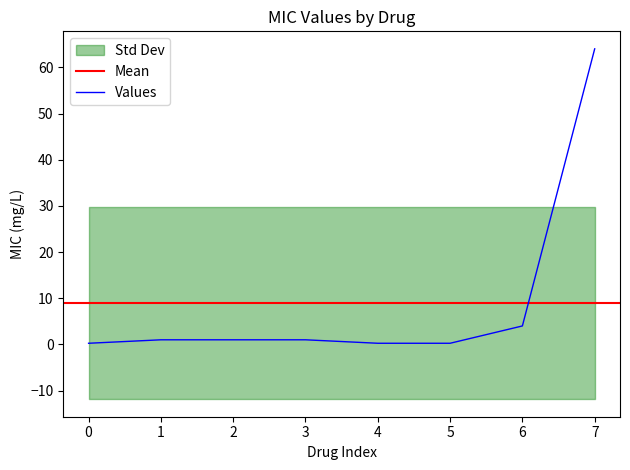

True or false: Values has a value of 64.0 at 7.

True